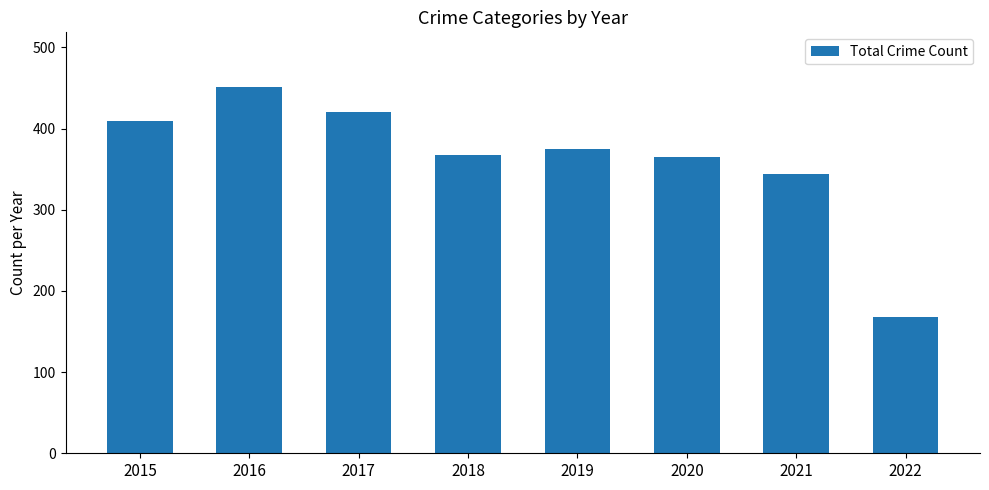

What is the greatest value displayed?

451